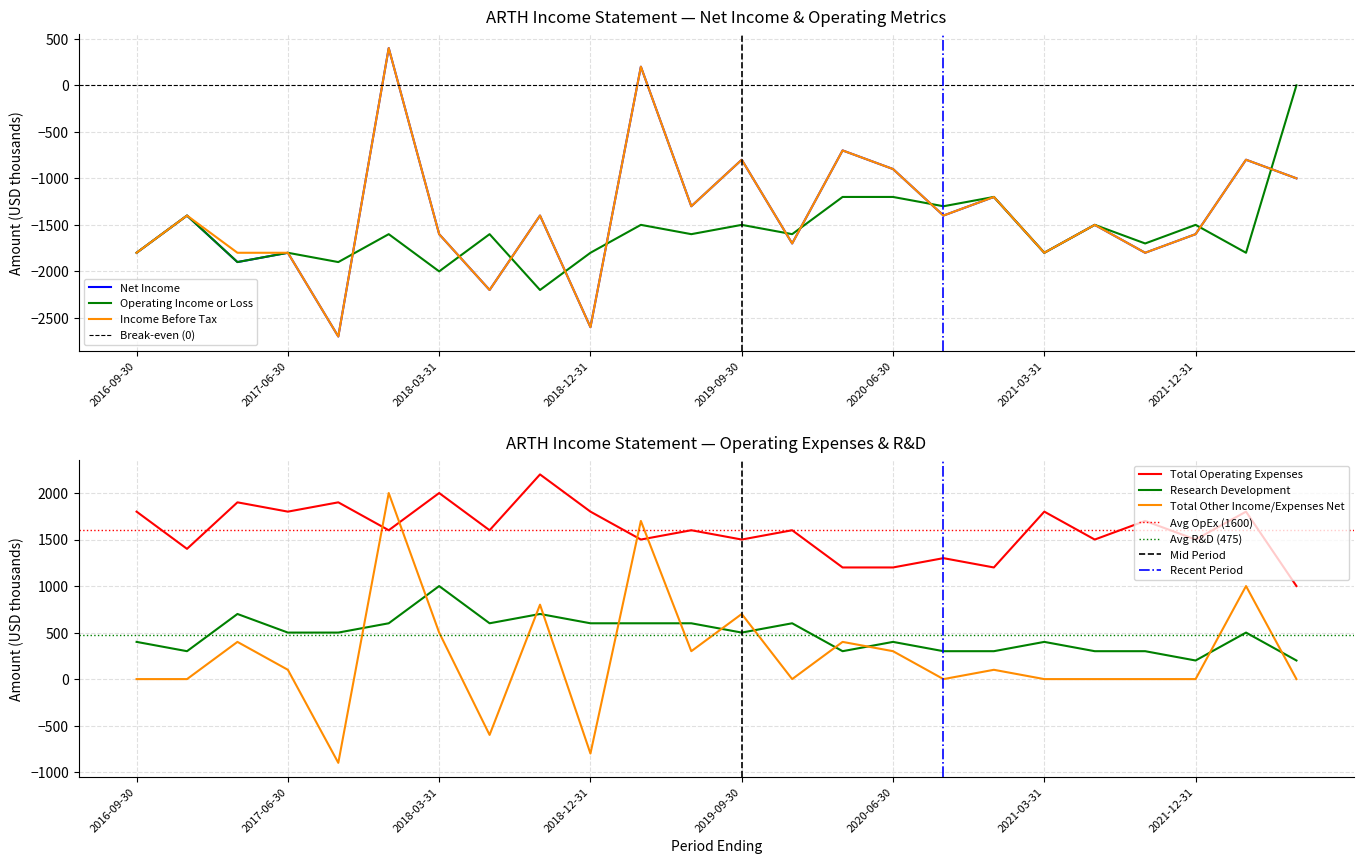

Reading left to right, extract all data points from this chart.

Net Income: 2016-09-30=-1800	2016-12-31=-1400	2017-03-31=-1900	2017-06-30=-1800	2017-09-30=-2700	2017-12-31=400	2018-03-31=-1600	2018-06-30=-2200	2018-09-30=-1400	2018-12-31=-2600	2019-03-31=200	2019-06-30=-1300	2019-09-30=-800	2019-12-31=-1700	2020-03-31=-700	2020-06-30=-900	2020-09-30=-1400	2020-12-31=-1200	2021-03-31=-1800	2021-06-30=-1500	2021-09-30=-1800	2021-12-31=-1600	2022-03-31=-800	2022-06-30=-1000
Operating Income or Loss: 2016-09-30=-1800	2016-12-31=-1400	2017-03-31=-1900	2017-06-30=-1800	2017-09-30=-1900	2017-12-31=-1600	2018-03-31=-2000	2018-06-30=-1600	2018-09-30=-2200	2018-12-31=-1800	2019-03-31=-1500	2019-06-30=-1600	2019-09-30=-1500	2019-12-31=-1600	2020-03-31=-1200	2020-06-30=-1200	2020-09-30=-1300	2020-12-31=-1200	2021-03-31=-1800	2021-06-30=-1500	2021-09-30=-1700	2021-12-31=-1500	2022-03-31=-1800	2022-06-30=0
Total Operating Expenses: 2016-09-30=1800	2016-12-31=1400	2017-03-31=1900	2017-06-30=1800	2017-09-30=1900	2017-12-31=1600	2018-03-31=2000	2018-06-30=1600	2018-09-30=2200	2018-12-31=1800	2019-03-31=1500	2019-06-30=1600	2019-09-30=1500	2019-12-31=1600	2020-03-31=1200	2020-06-30=1200	2020-09-30=1300	2020-12-31=1200	2021-03-31=1800	2021-06-30=1500	2021-09-30=1700	2021-12-31=1500	2022-03-31=1800	2022-06-30=1000
Income Before Tax: 2016-09-30=-1800	2016-12-31=-1400	2017-03-31=-1800	2017-06-30=-1800	2017-09-30=-2700	2017-12-31=400	2018-03-31=-1600	2018-06-30=-2200	2018-09-30=-1400	2018-12-31=-2600	2019-03-31=200	2019-06-30=-1300	2019-09-30=-800	2019-12-31=-1700	2020-03-31=-700	2020-06-30=-900	2020-09-30=-1400	2020-12-31=-1200	2021-03-31=-1800	2021-06-30=-1500	2021-09-30=-1800	2021-12-31=-1600	2022-03-31=-800	2022-06-30=-1000
Research Development: 2016-09-30=400	2016-12-31=300	2017-03-31=700	2017-06-30=500	2017-09-30=500	2017-12-31=600	2018-03-31=1000	2018-06-30=600	2018-09-30=700	2018-12-31=600	2019-03-31=600	2019-06-30=600	2019-09-30=500	2019-12-31=600	2020-03-31=300	2020-06-30=400	2020-09-30=300	2020-12-31=300	2021-03-31=400	2021-06-30=300	2021-09-30=300	2021-12-31=200	2022-03-31=500	2022-06-30=200
Total Other Income/Expenses Net: 2016-09-30=0	2016-12-31=0	2017-03-31=400	2017-06-30=100	2017-09-30=-900	2017-12-31=2000	2018-03-31=500	2018-06-30=-600	2018-09-30=800	2018-12-31=-800	2019-03-31=1700	2019-06-30=300	2019-09-30=700	2019-12-31=0	2020-03-31=400	2020-06-30=300	2020-09-30=0	2020-12-31=100	2021-03-31=0	2021-06-30=0	2021-09-30=0	2021-12-31=0	2022-03-31=1000	2022-06-30=0